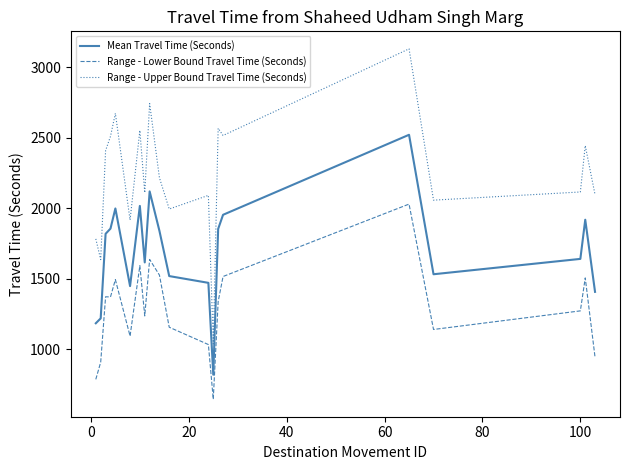

Is this an area chart (filled region under the line)?

No